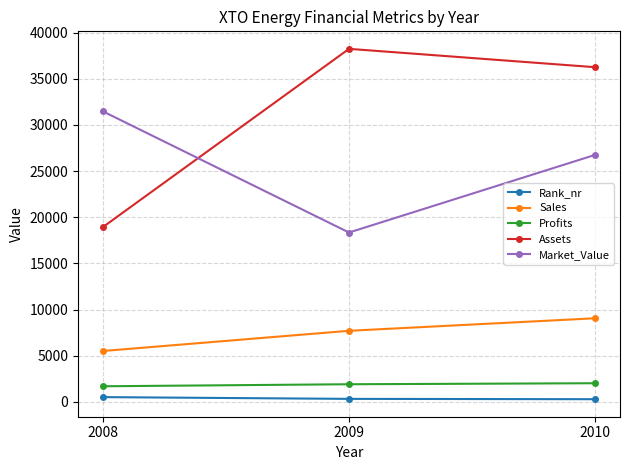

Between 2009 and 2010, which series saw the biggest shift?

Market_Value